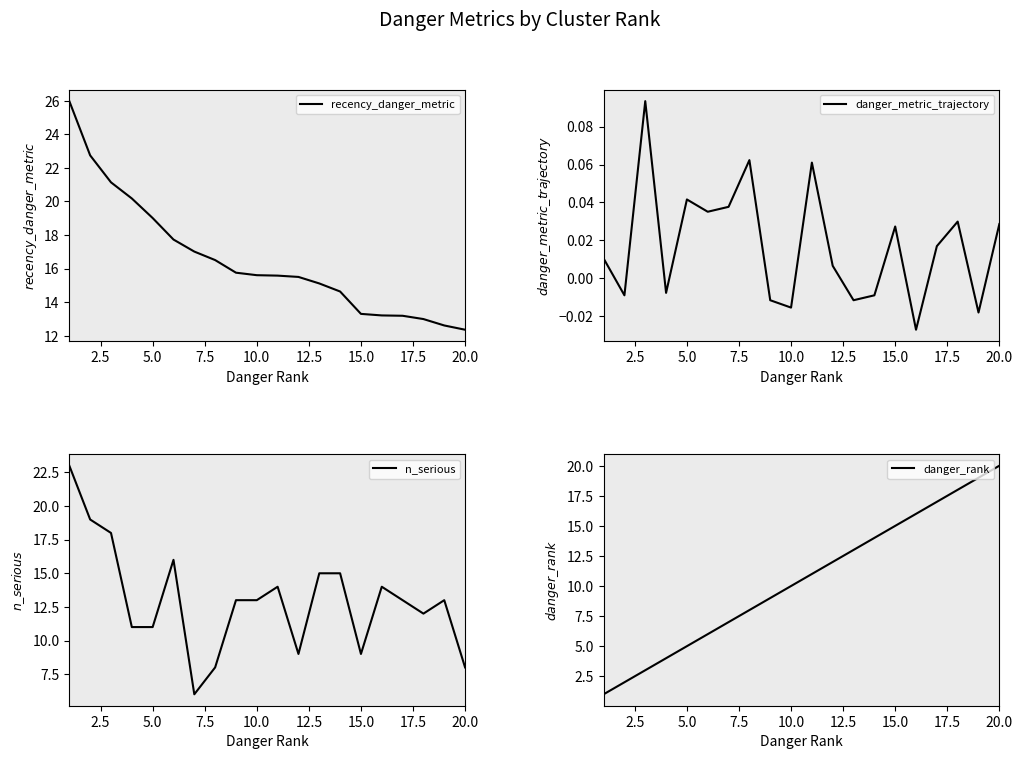

Count the number of data series in this chart.

4